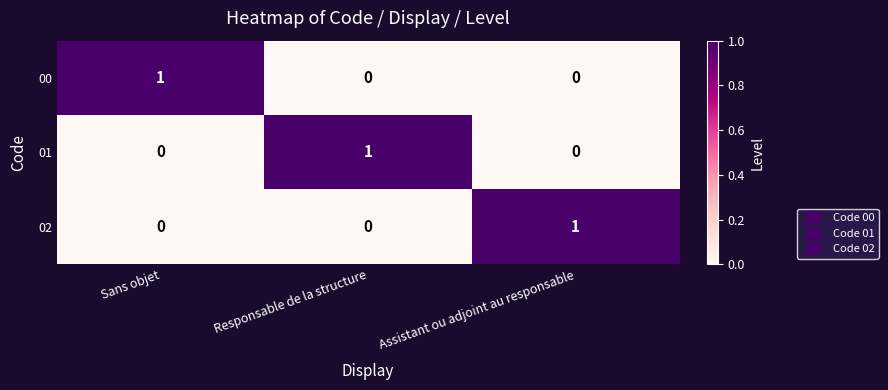

At which label does 02 reach its peak?

Assistant ou adjoint au responsable